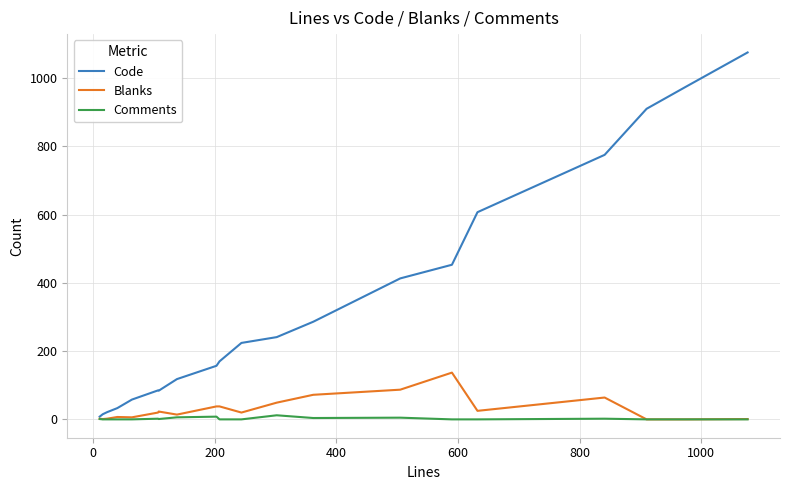

Rank the series by their maximum value, from lowest to highest.

Comments, Blanks, Code